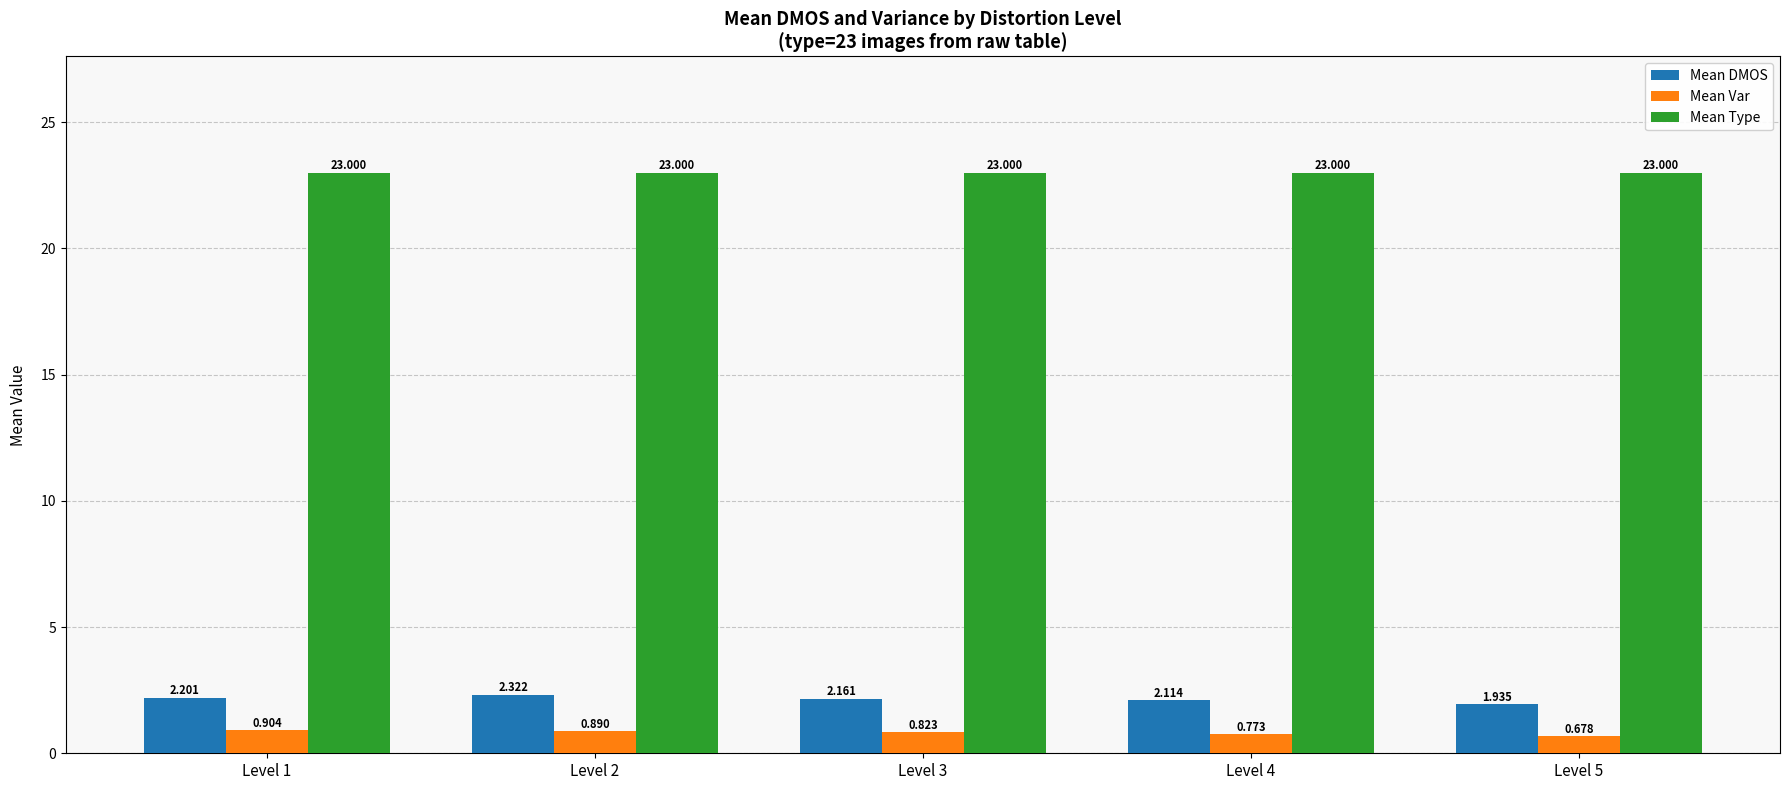

Is the value of Mean DMOS at Level 4 greater than the value of Mean Type at Level 1?

No